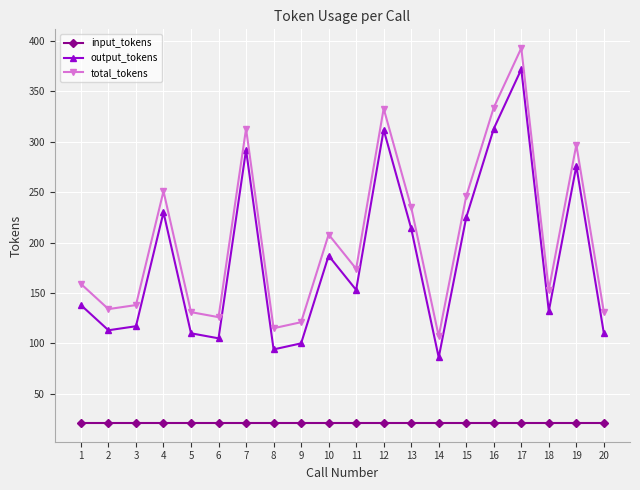

What is the difference between the highest and lowest values at 8?

94